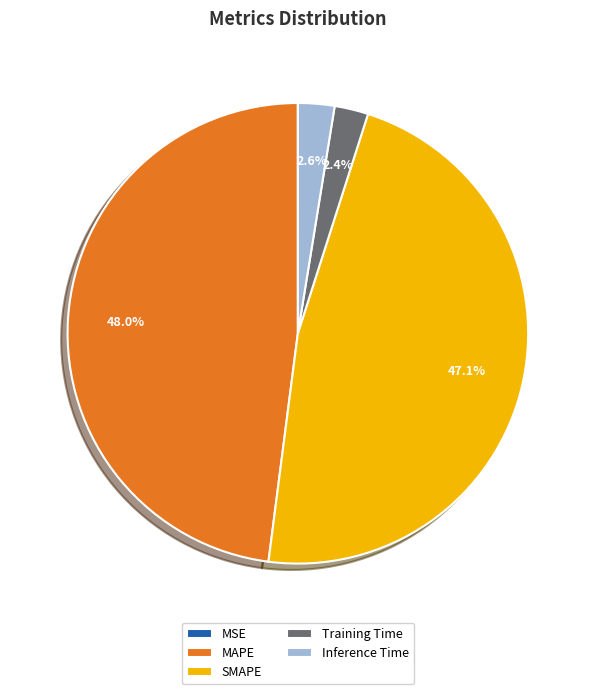

Which category has the biggest portion of the pie?

MAPE